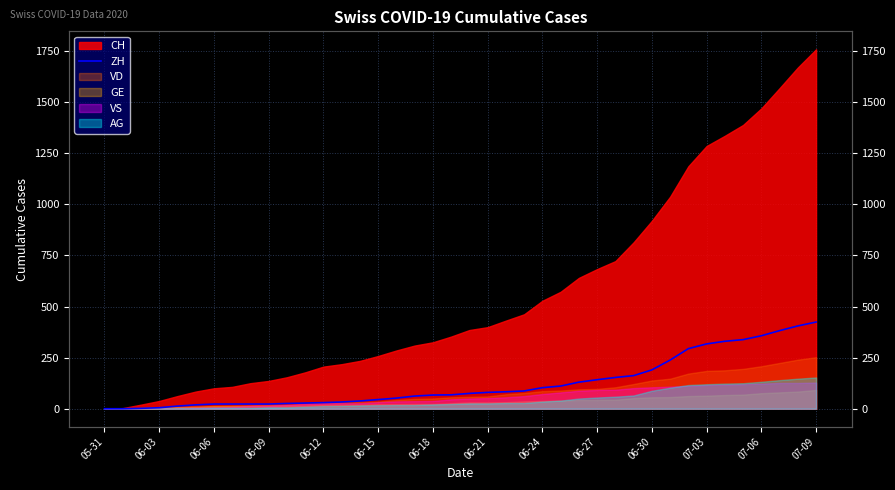

The chart shows a value of 338 at 35. True or false?

True